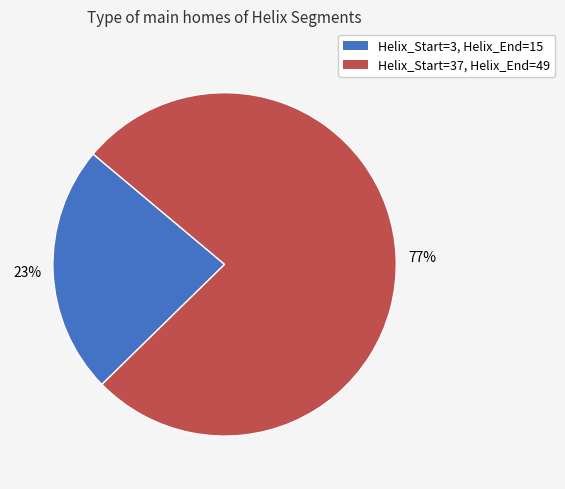

Approximately how many times larger is the value at Helix_Start=37, Helix_End=49 compared to Helix_Start=3, Helix_End=15?

3.3